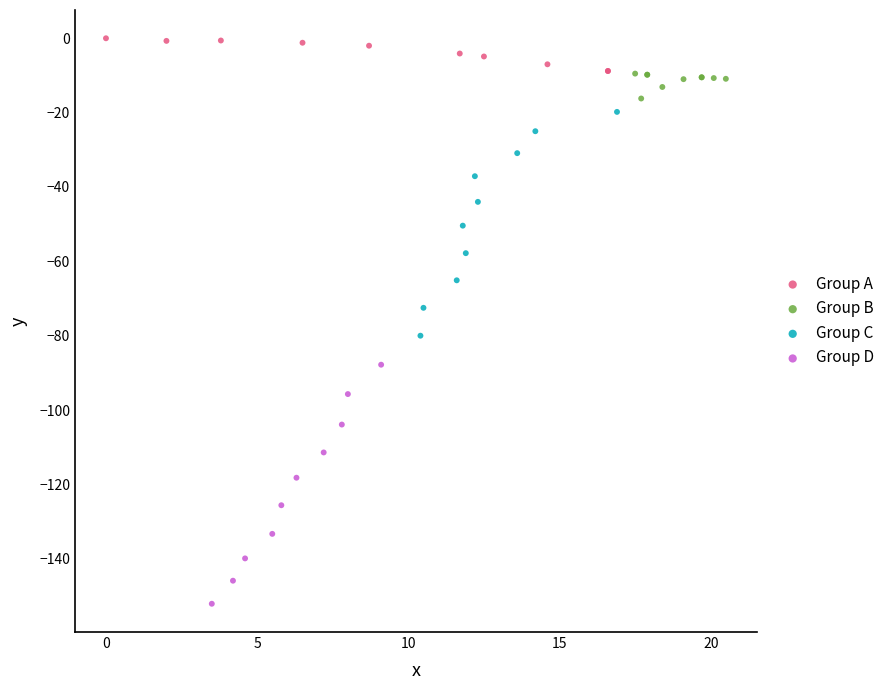

Which series reaches the maximum Y coordinate?

Group A